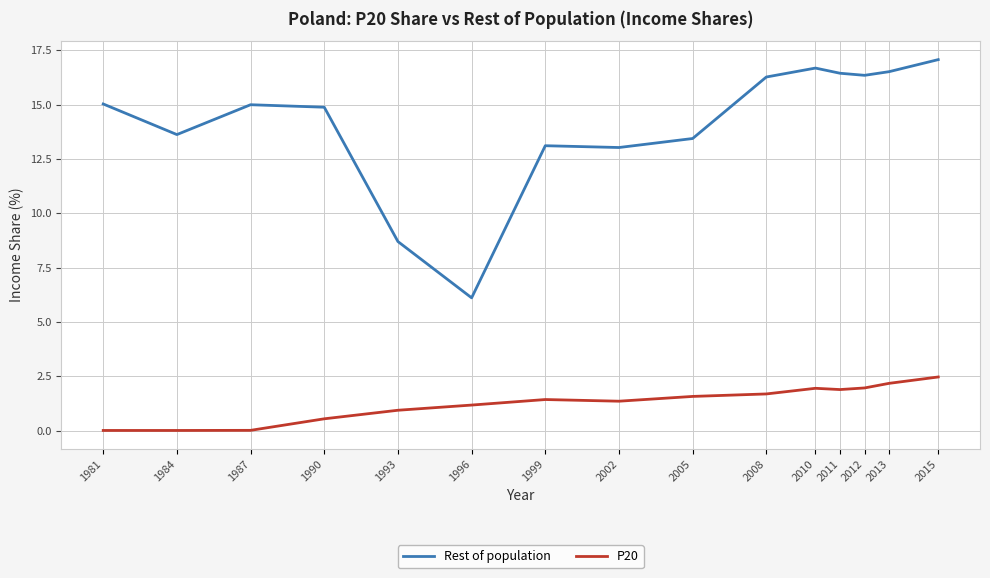

True or false: Rest of population and P20 cross at least once.

False